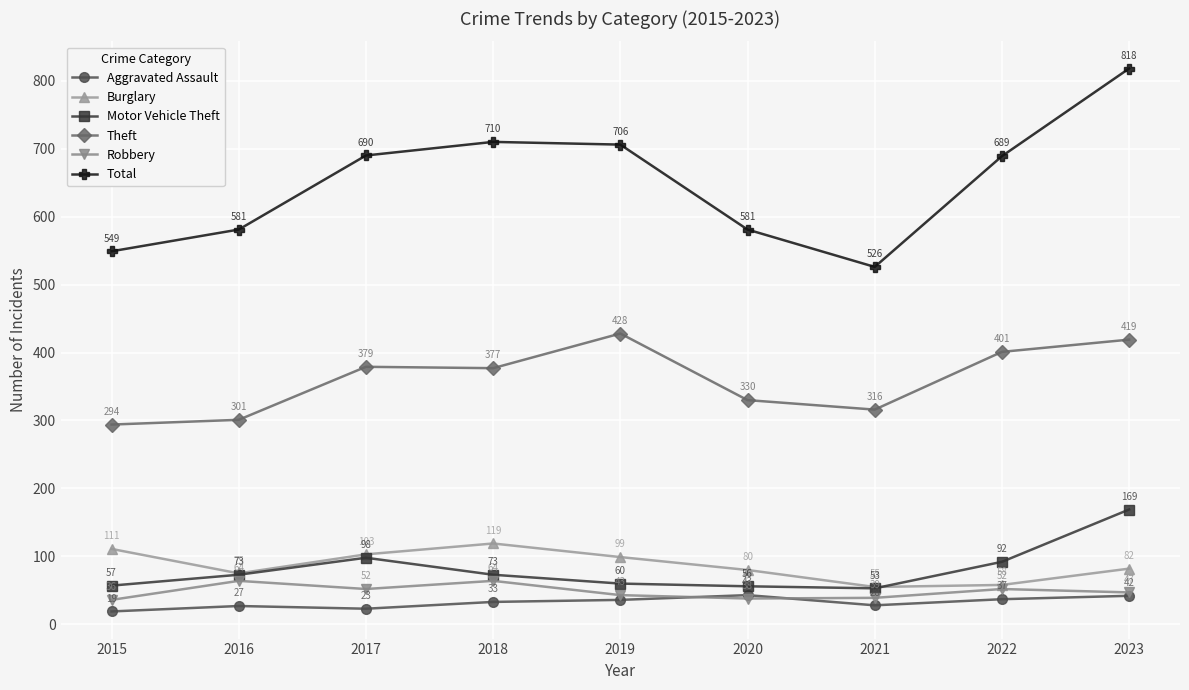

Reading left to right, list all the values displayed in this chart.

Aggravated Assault: 2015=19	2016=27	2017=23	2018=33	2019=36	2020=43	2021=28	2022=37	2023=42
Burglary: 2015=111	2016=75	2017=103	2018=119	2019=99	2020=80	2021=55	2022=58	2023=82
Motor Vehicle Theft: 2015=57	2016=73	2017=98	2018=73	2019=60	2020=56	2021=53	2022=92	2023=169
Theft: 2015=294	2016=301	2017=379	2018=377	2019=428	2020=330	2021=316	2022=401	2023=419
Robbery: 2015=36	2016=64	2017=52	2018=64	2019=43	2020=38	2021=39	2022=52	2023=47
Total: 2015=549	2016=581	2017=690	2018=710	2019=706	2020=581	2021=526	2022=689	2023=818